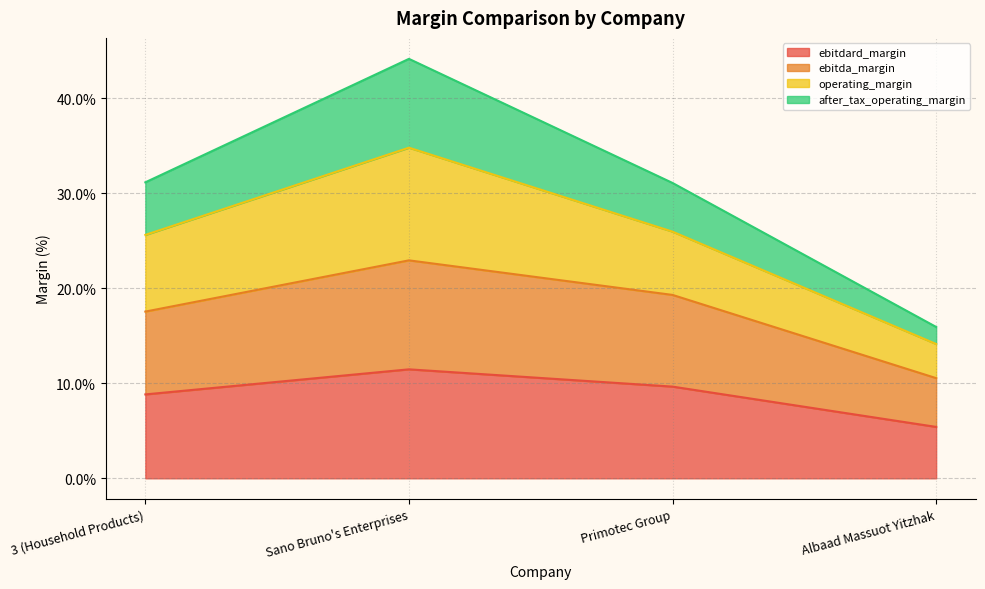

List the labels in order of ebitdard_margin value, largest first.

Sano Bruno's Enterprises, Primotec Group, 3 (Household Products), Albaad Massuot Yitzhak